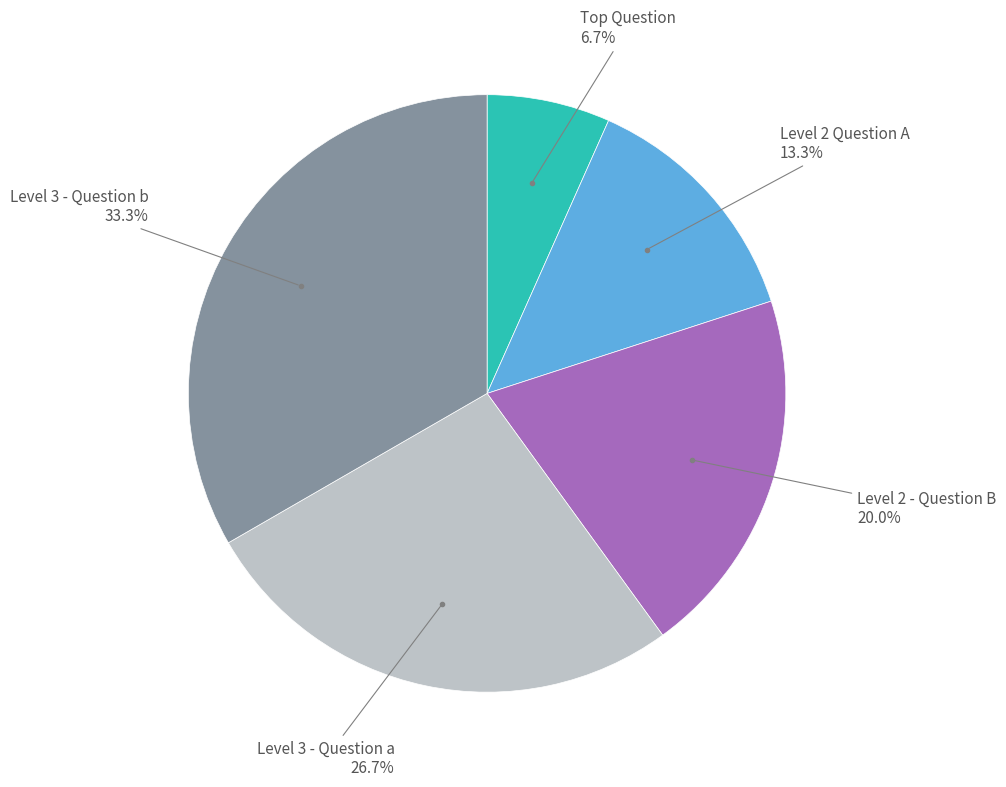

Does any single category account for the majority?

No